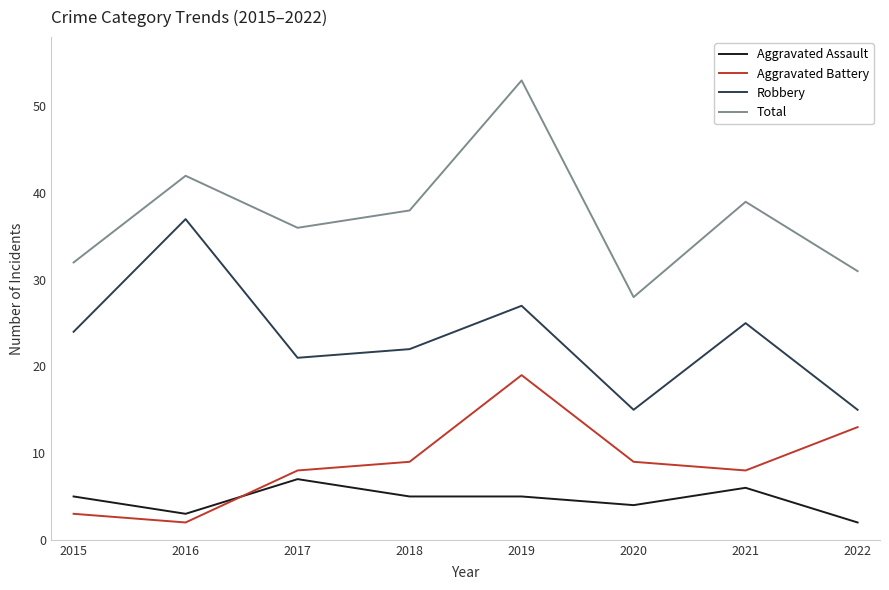

How many lines are shown in the chart?

4